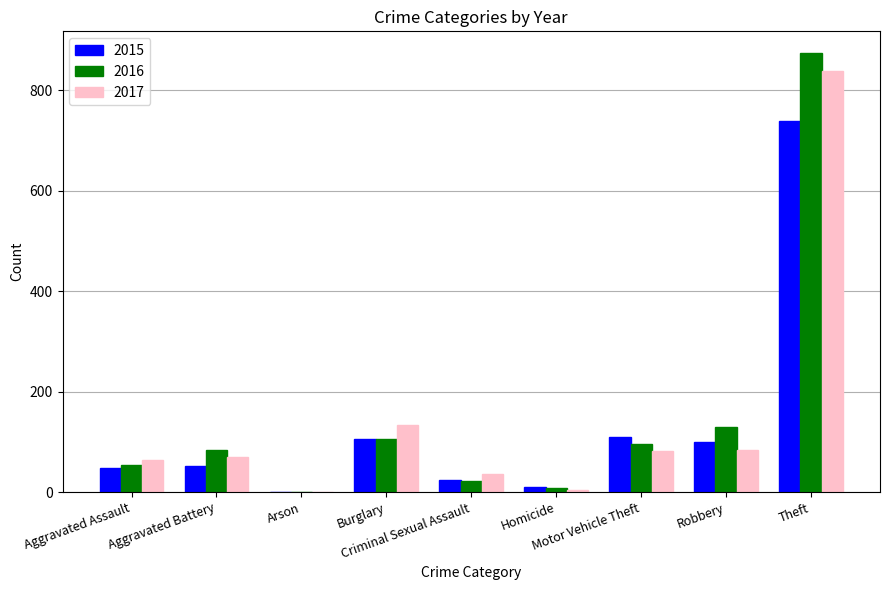

Does the chart contain stacked bars?

No